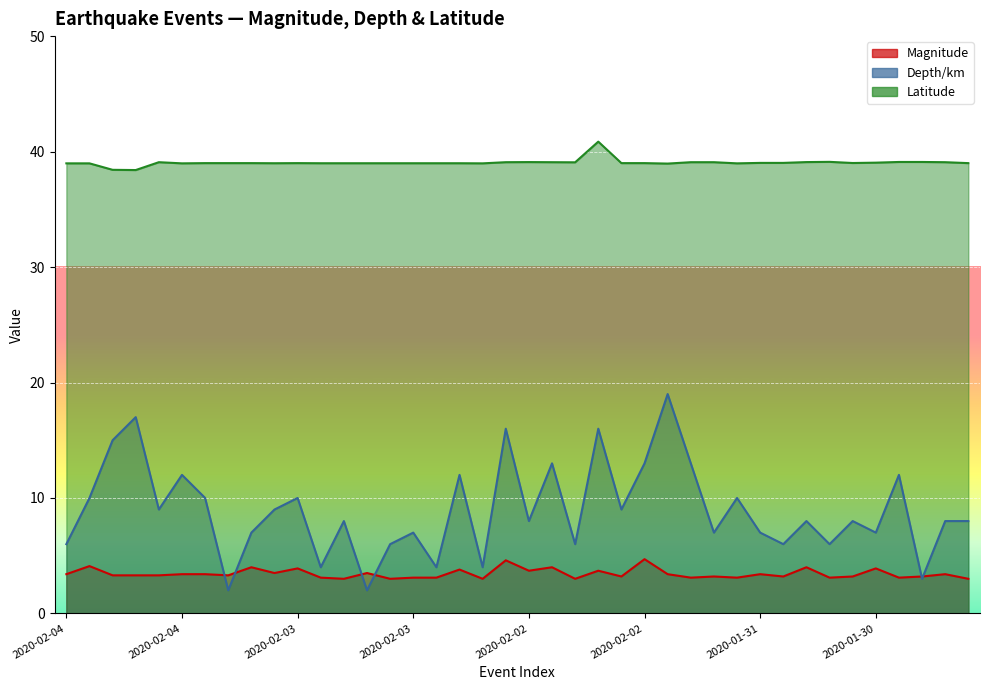

In Depth/km, how many points are higher than both neighbors (excluding endpoints)?

14